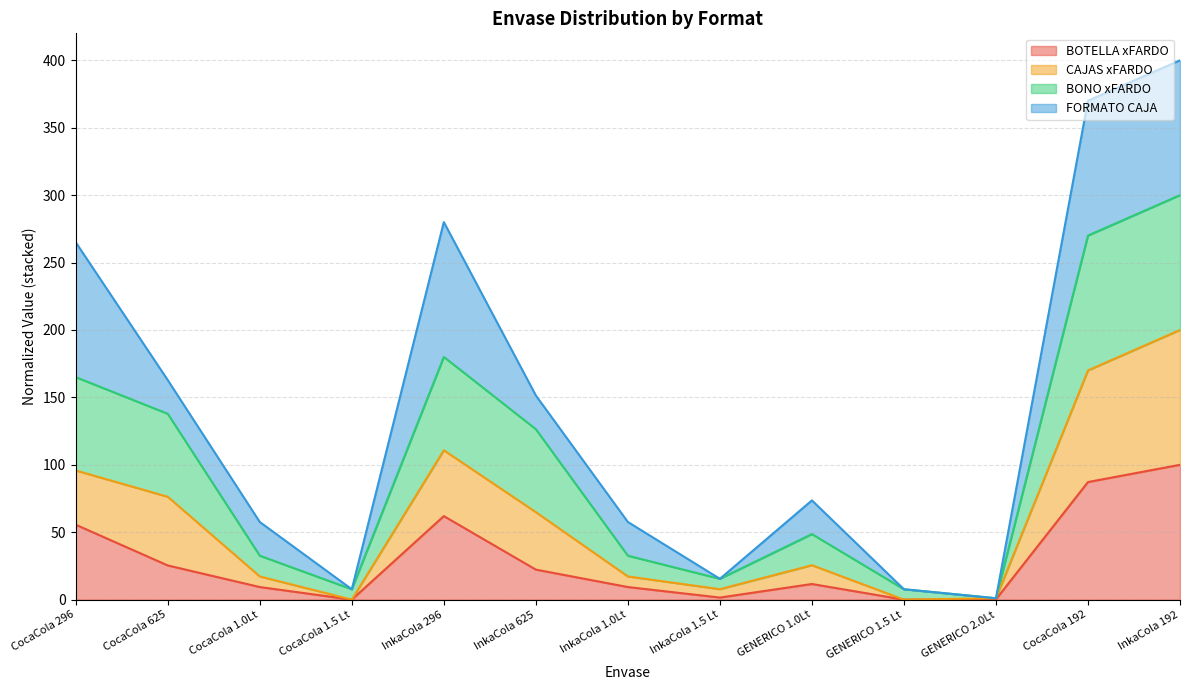

True or false: BOTELLA xFARDO and CAJAS xFARDO intersect in this chart.

False